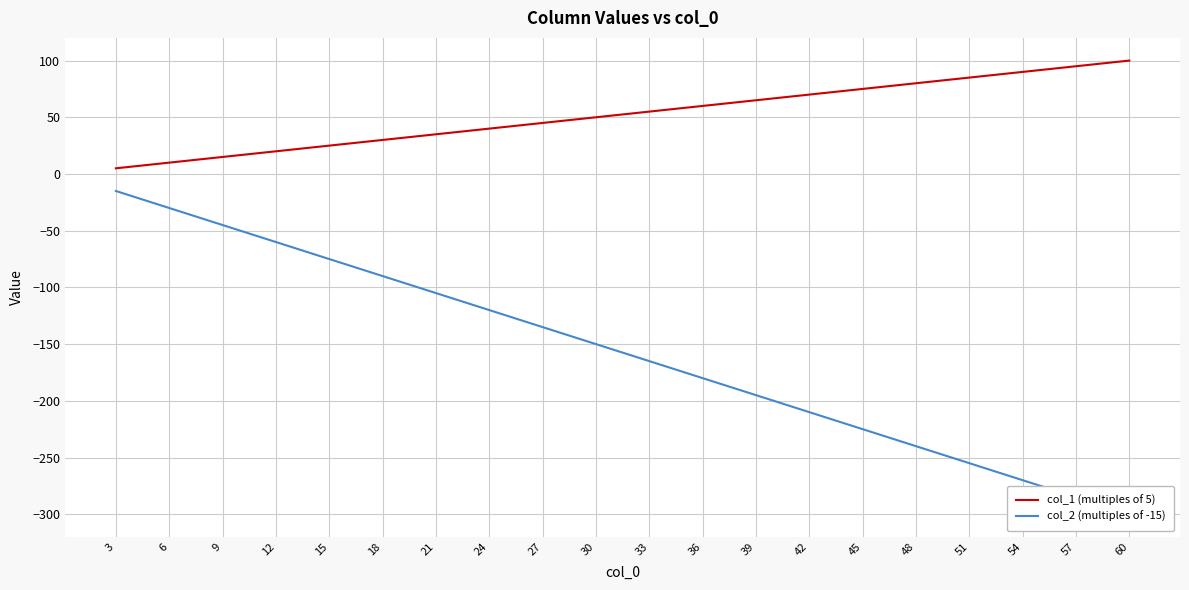

How many distinct data groups are displayed?

2